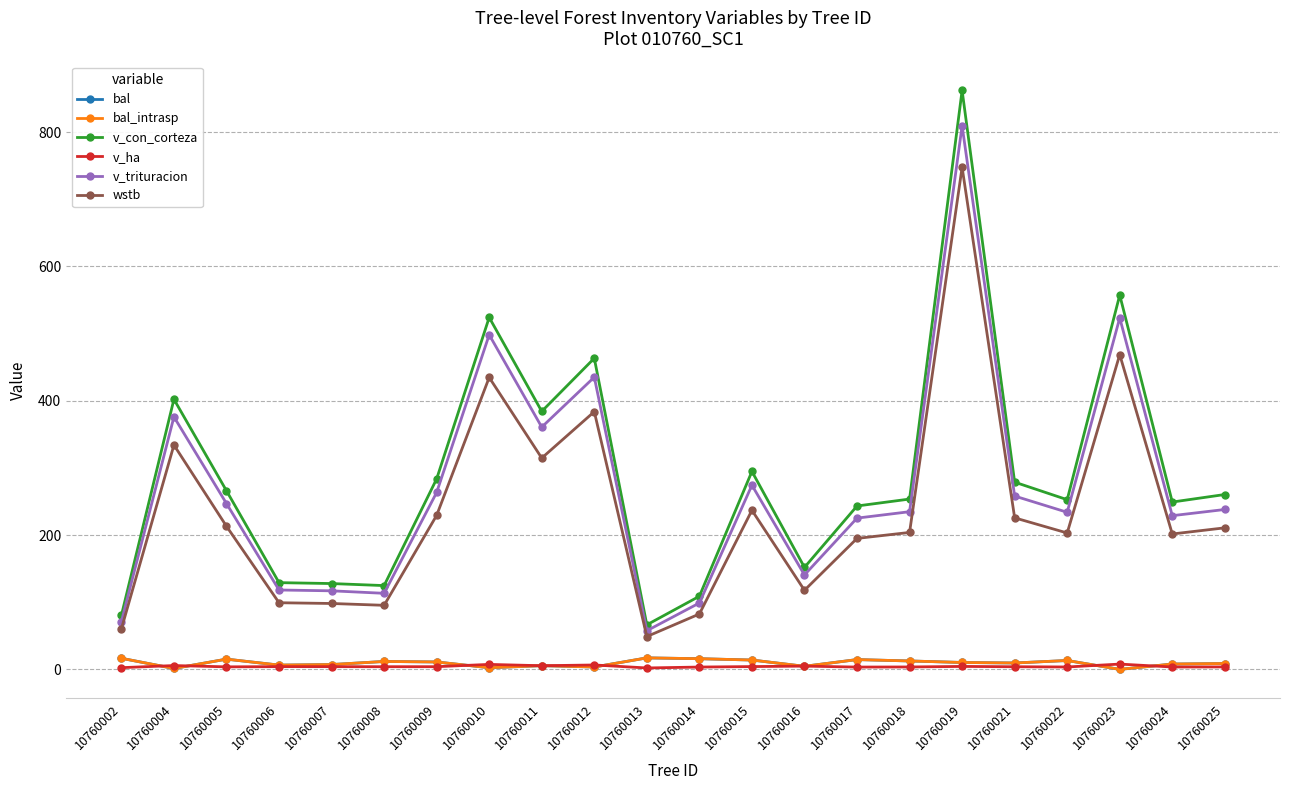

What is the value of the v_con_corteza point at the 9th from the left?

384.2